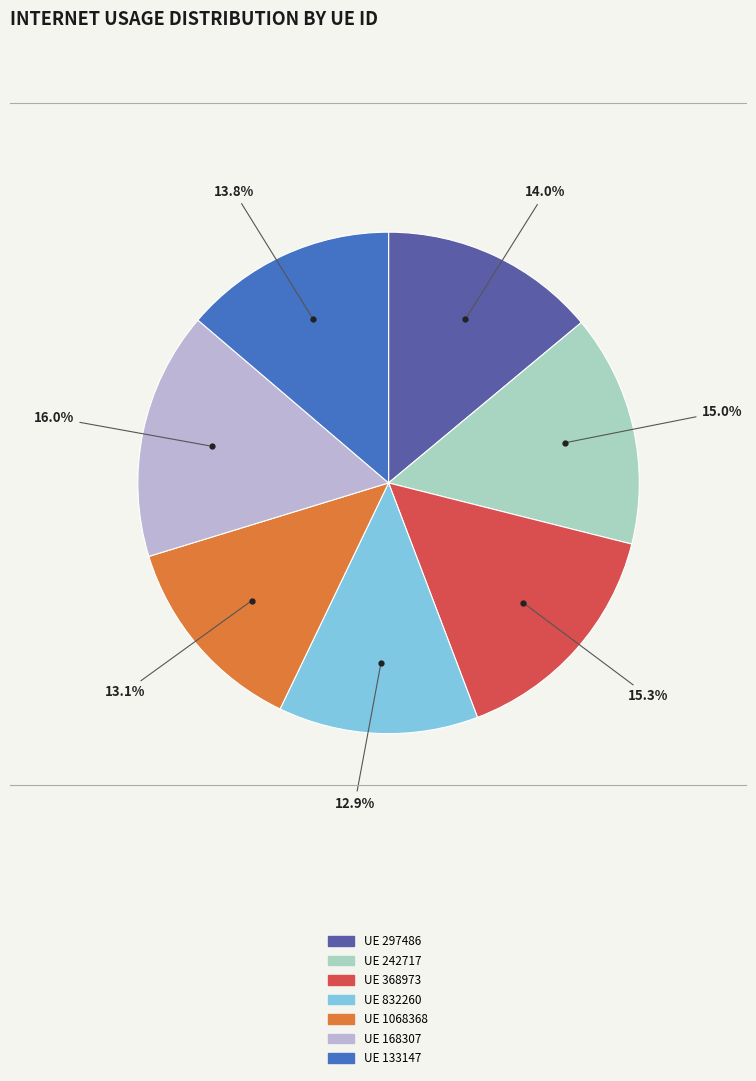

How much of the chart is everything except UE 297486?

86.0%